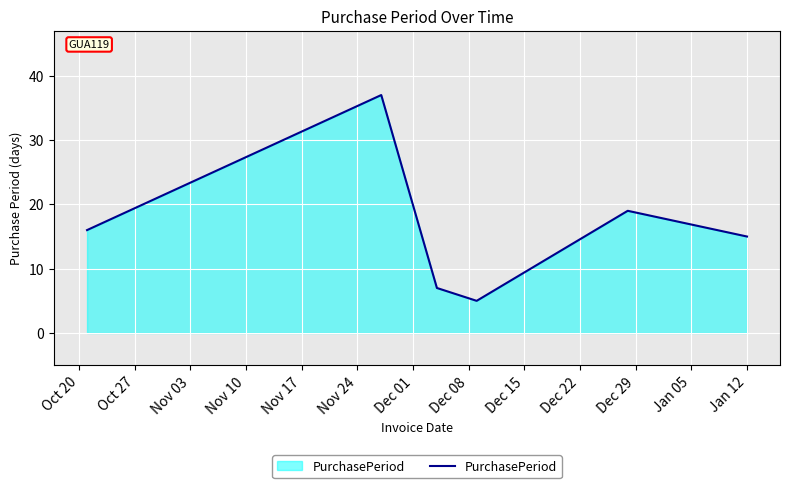

Count the number of categories in the chart.

6